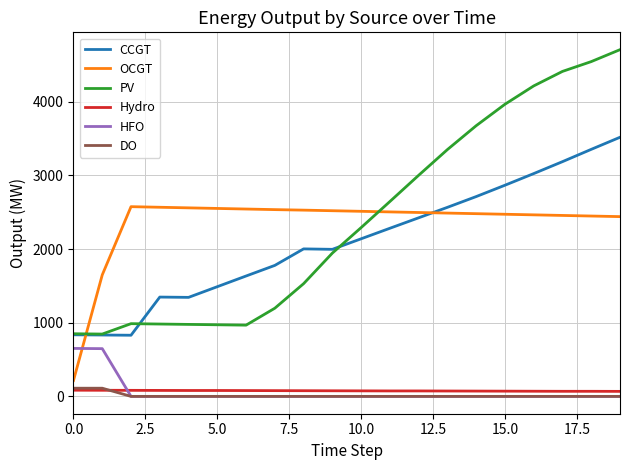

Which series has the widest spread of values?

PV